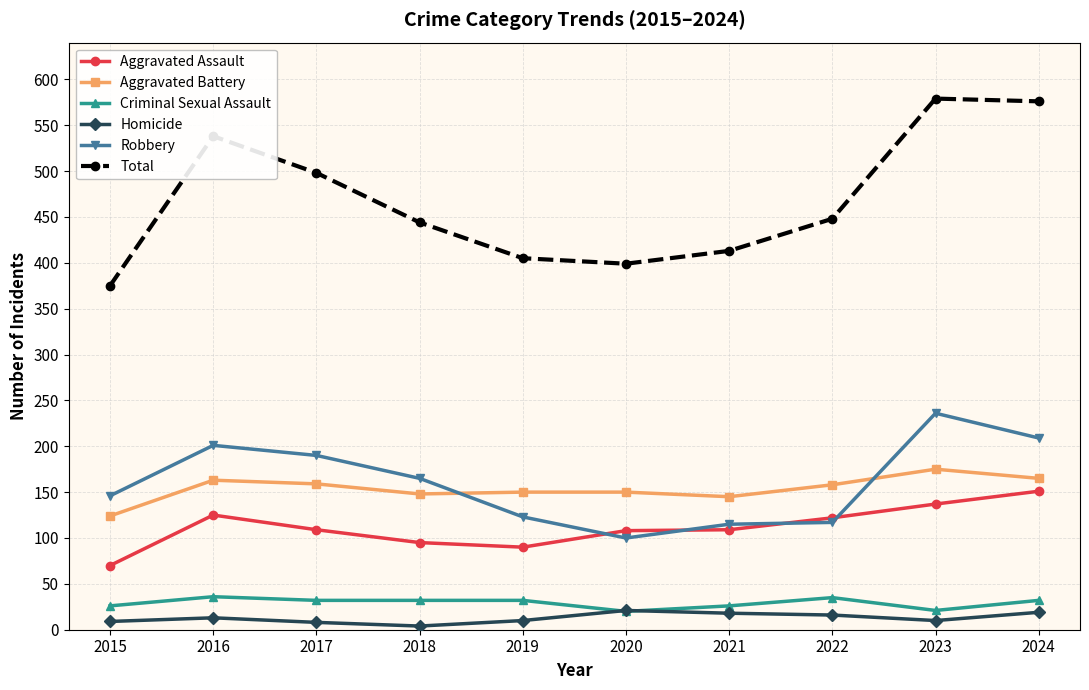

What is the minimum value shown in the chart?

4